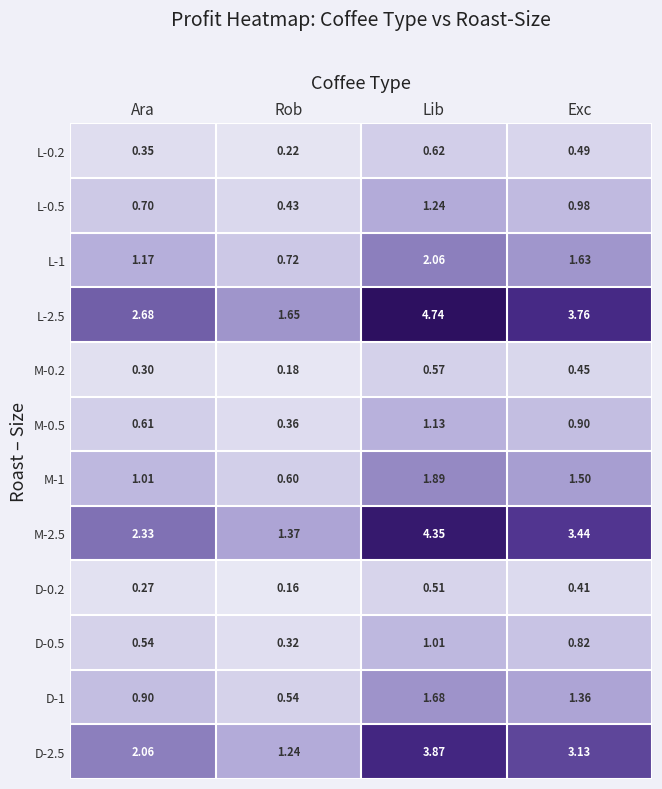

List the series in order of their peak value, highest first.

L-2.5, M-2.5, D-2.5, L-1, M-1, D-1, L-0.5, M-0.5, D-0.5, L-0.2, M-0.2, D-0.2